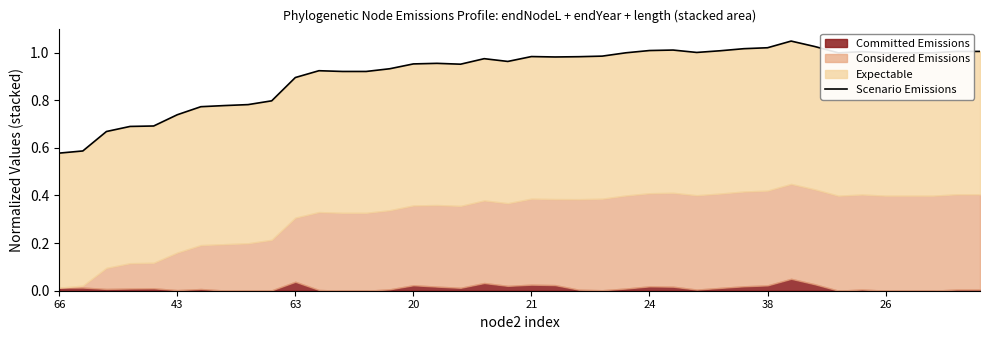

What is the sum of all values?

36.6